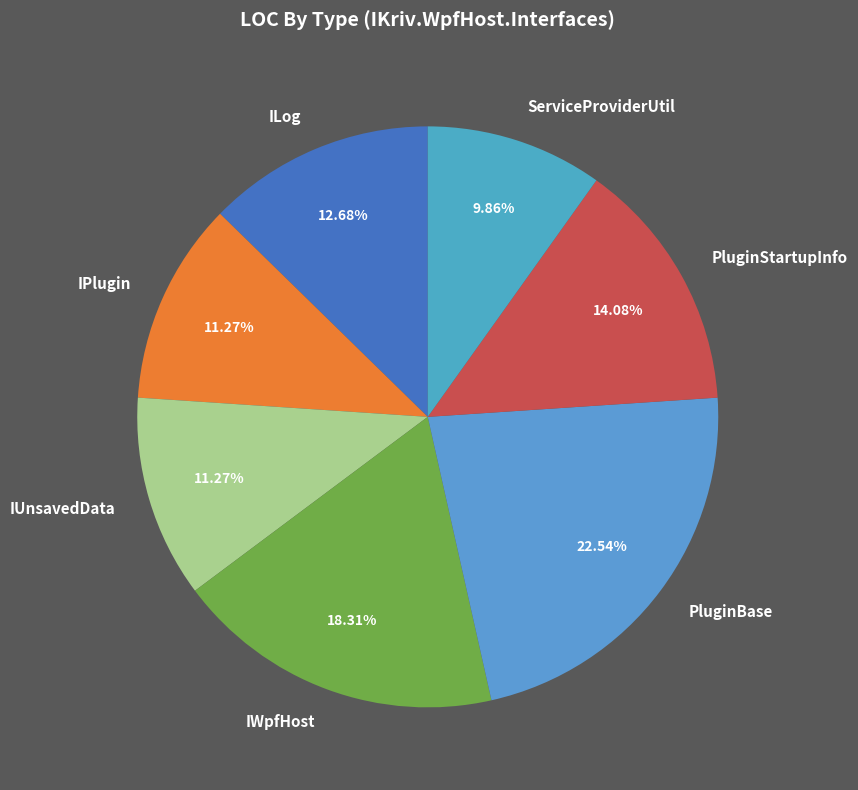

True or false: PluginStartupInfo accounts for 14% of the total.

True